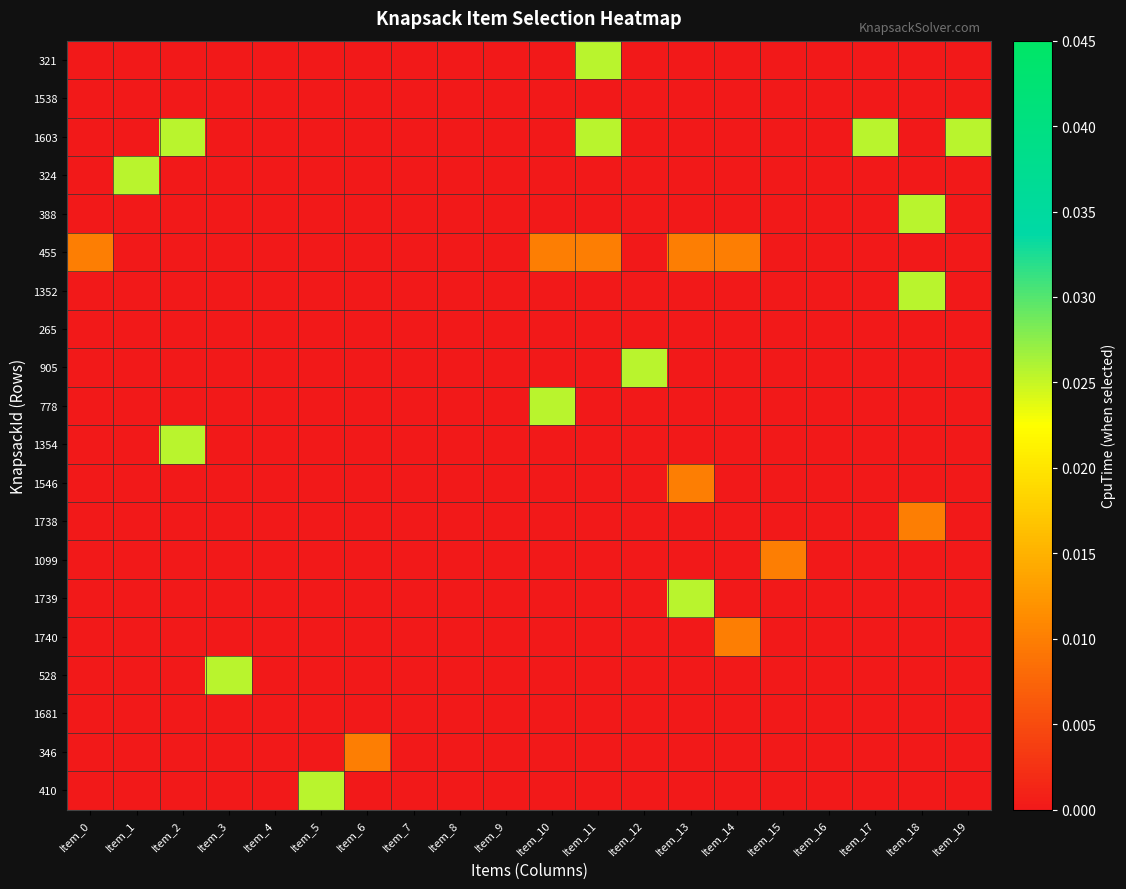

At how many categories does at least one series exceed 0?

15